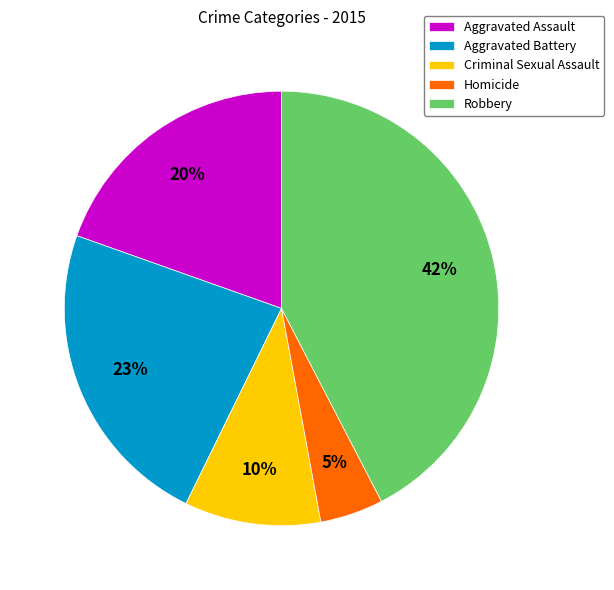

To the nearest percent, what portion does Robbery represent?

42%